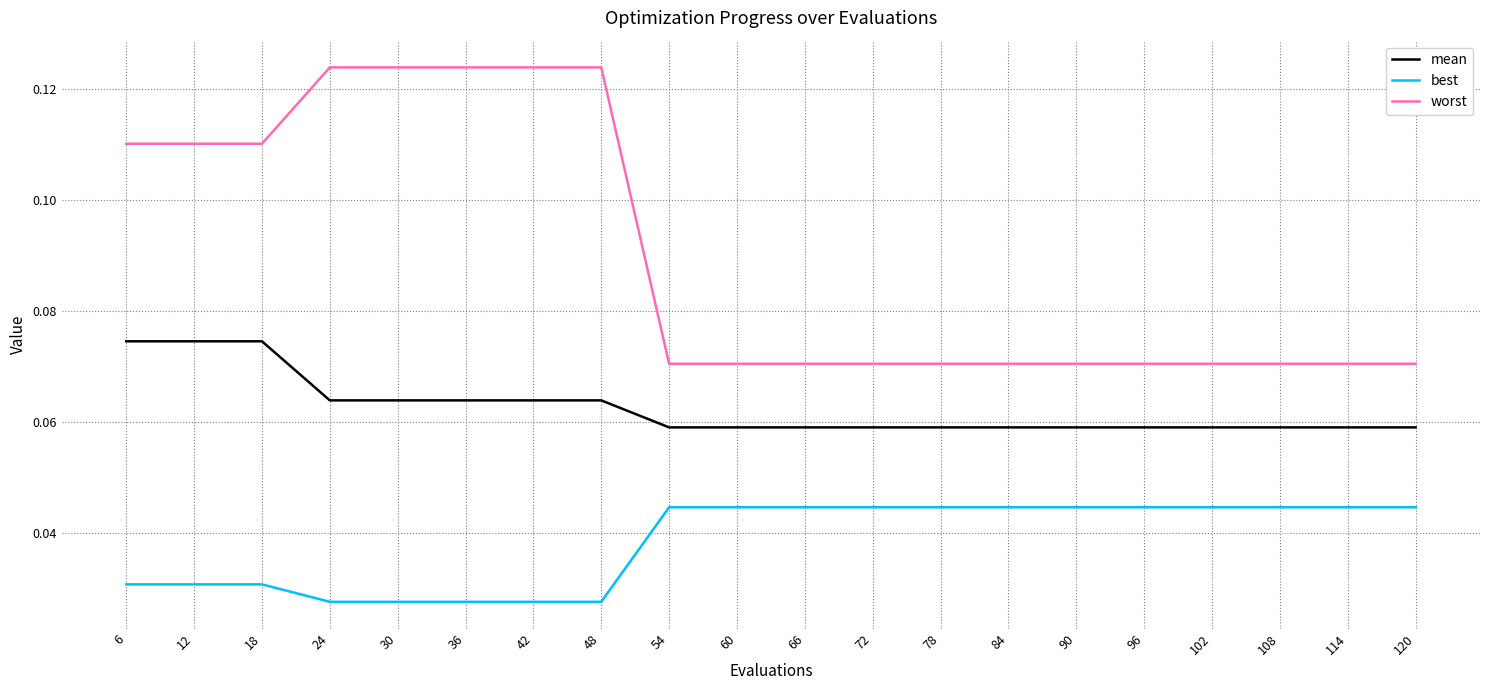

True or false: best and mean cross at least once.

False